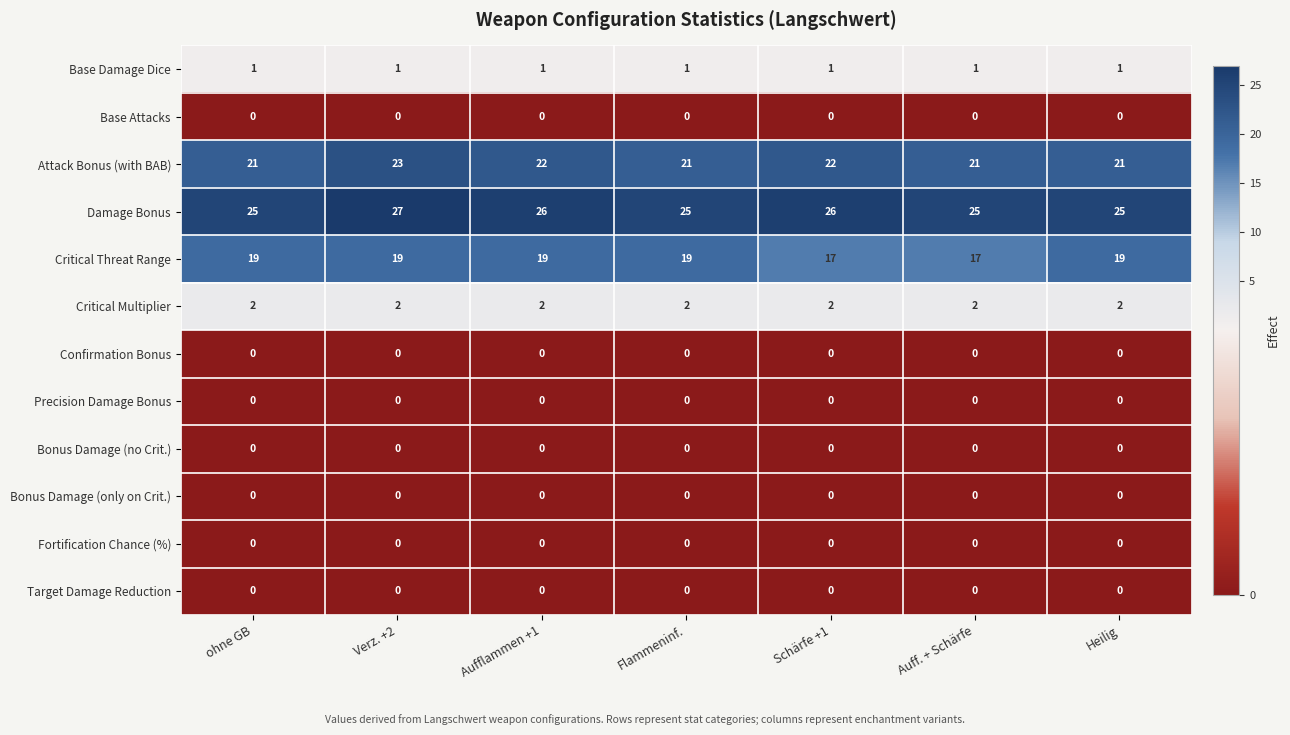

How many categories are shown in the chart?

7